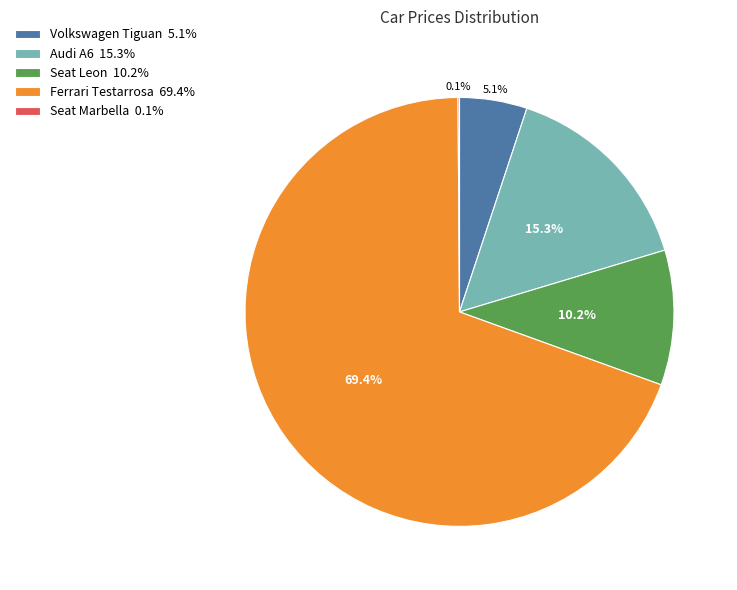

What is the ratio of the value at Ferrari Testarrosa 69.4% to the value at Volkswagen Tiguan 5.1%?

13.6